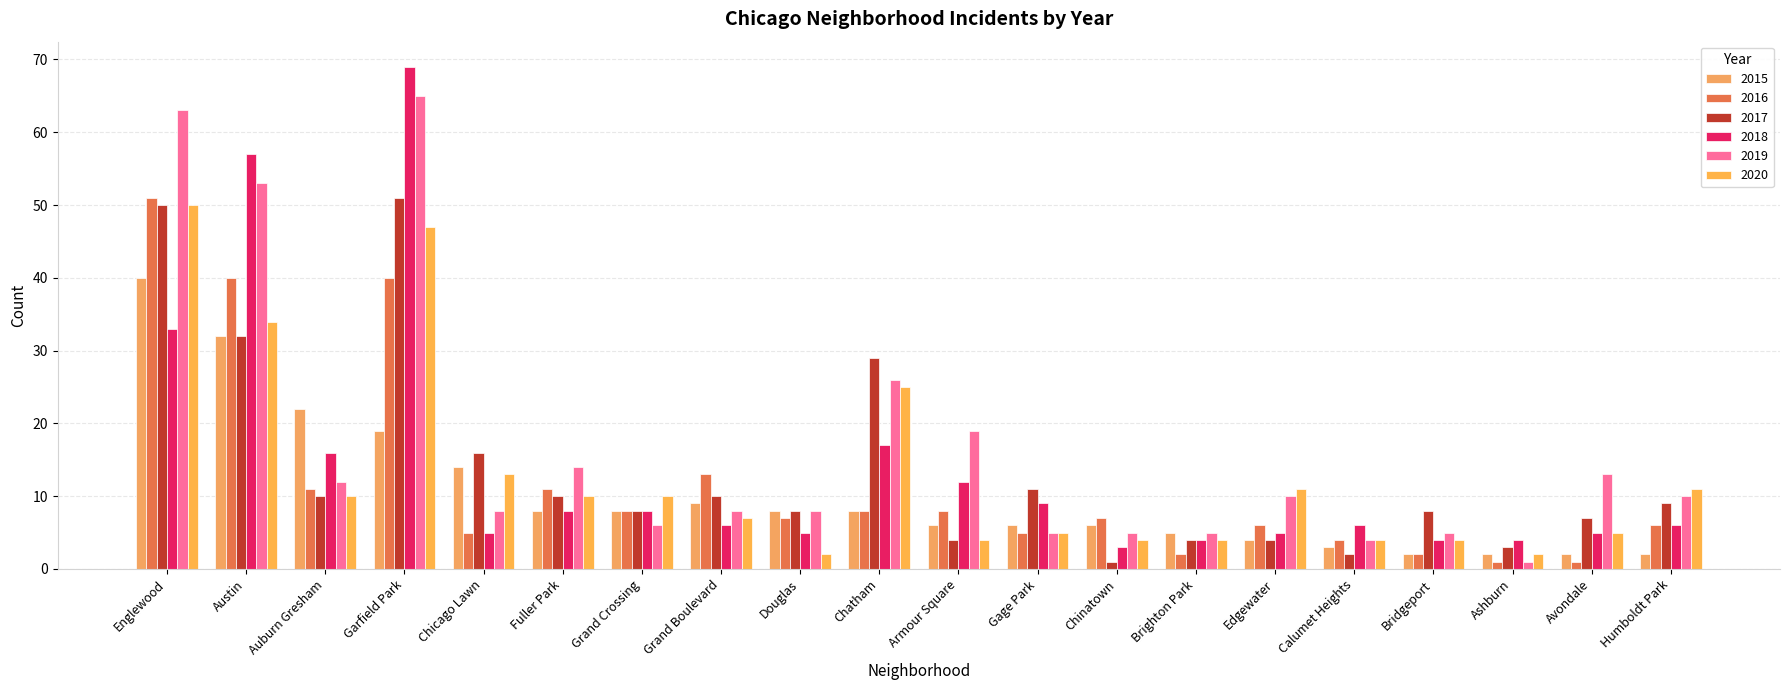

Between Chicago Lawn and Chatham, which series saw the biggest shift?

2019